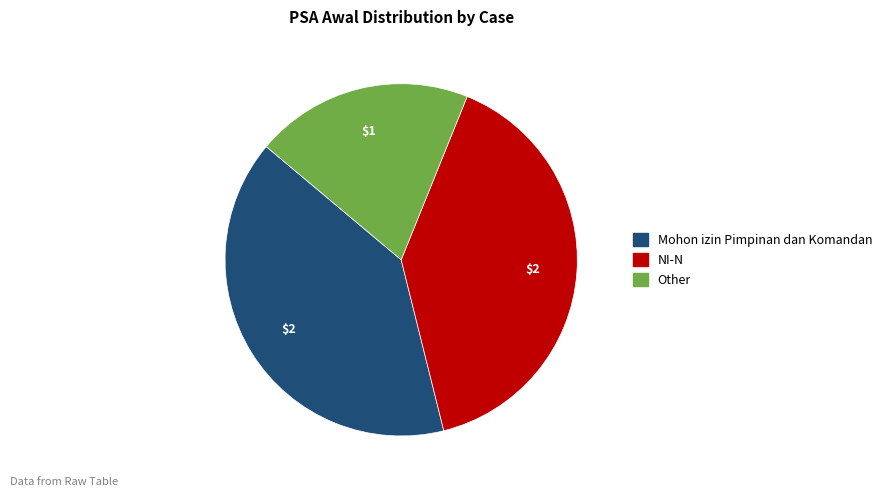

What is the smallest slice in the pie chart?

Other